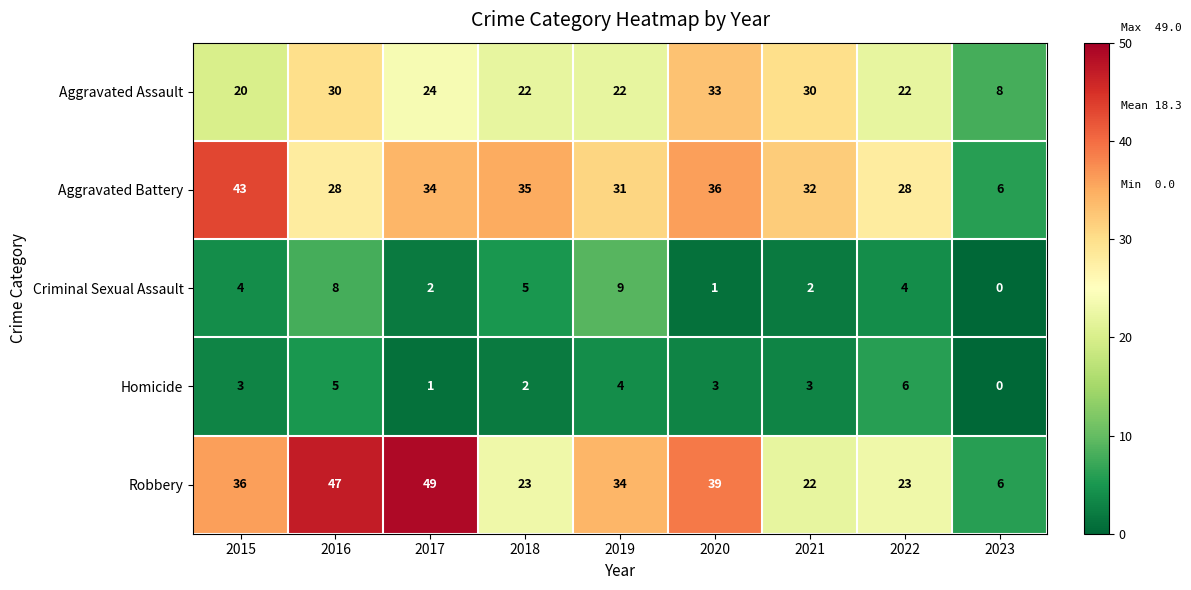

Rank the series at 2020 from highest to lowest value.

Robbery, Aggravated Battery, Aggravated Assault, Homicide, Criminal Sexual Assault